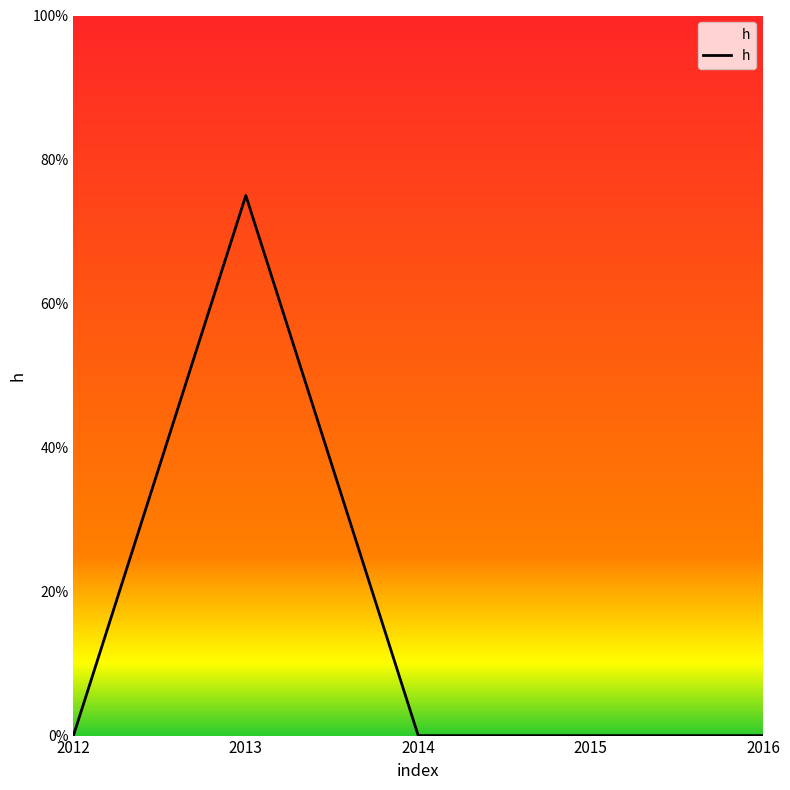

What is the change in value from 2013 to 2014?

-75